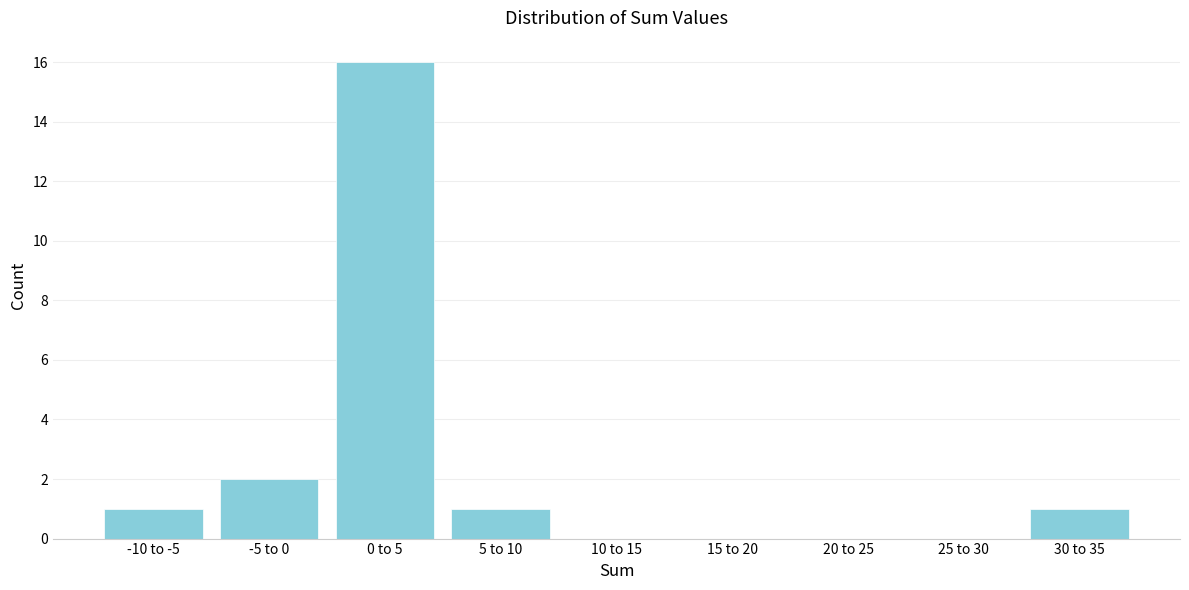

Reading right to left, what are all the values shown in this chart?

30 to 35=1	25 to 30=0	20 to 25=0	15 to 20=0	10 to 15=0	5 to 10=1	0 to 5=16	-5 to 0=2	-10 to -5=1